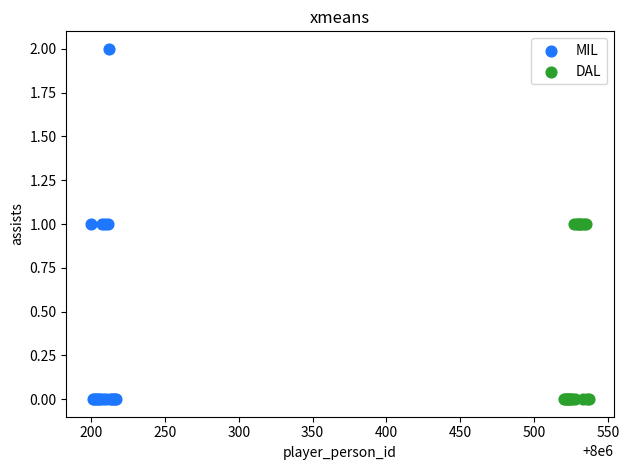

Which series reaches the maximum Y coordinate?

MIL